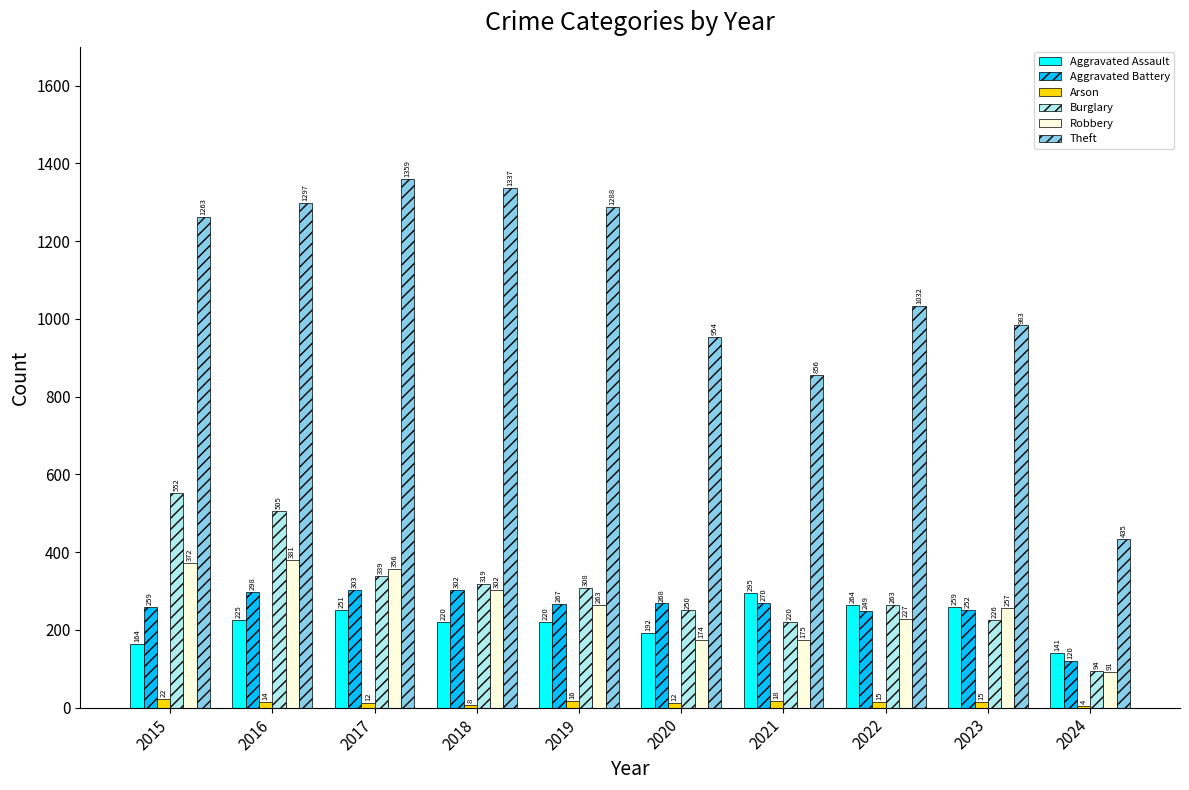

Are the bars grouped side by side (vs. stacked)?

Yes